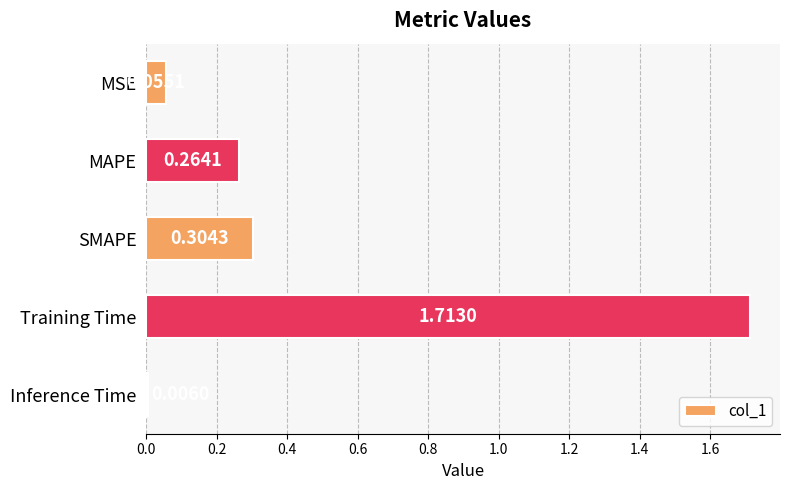

What is the average value?

0.5